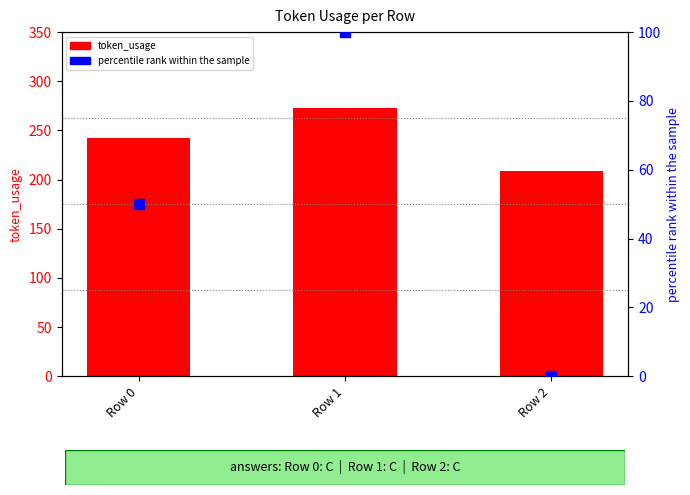

Is the value of token_usage at Row 0 greater than the value of percentile rank within the sample at Row 2?

Yes